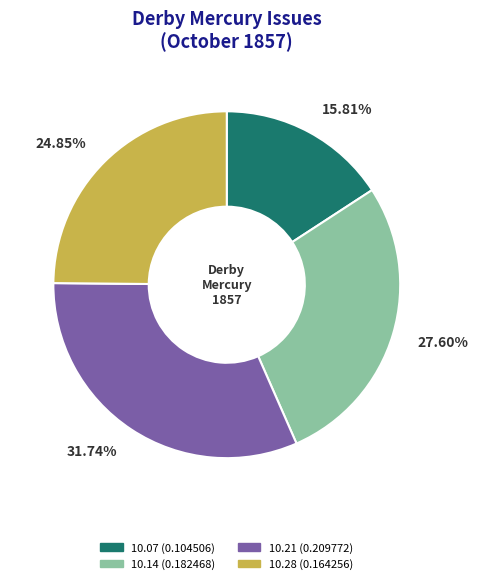

Is there any slice that represents more than half of the pie?

No